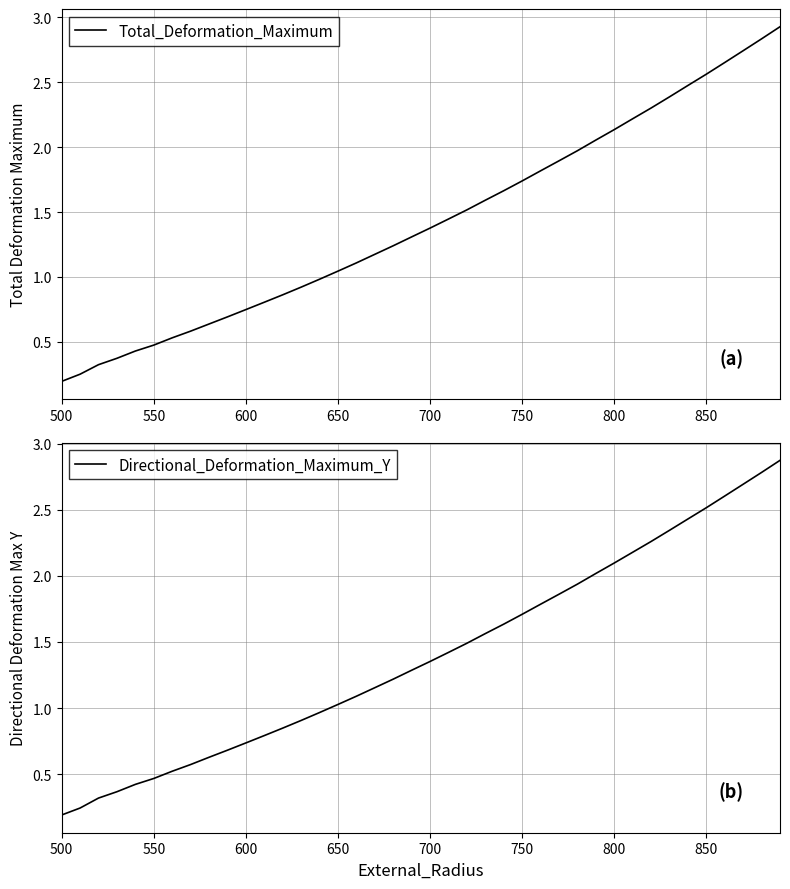

Reading left to right, list all the values displayed in this chart.

Total_Deformation_Maximum: 0.2	0.3	0.3	0.4	0.4	0.5	0.5	0.6	0.6	0.7	0.7	0.8	0.9	0.9	1.0	1.0	1.1	1.2	1.2	1.3	1.4	1.4	1.5	1.6	1.7	1.7	1.8	1.9	2.0	2.1	2.1	2.2	2.3	2.4	2.5	2.6	2.7	2.7	2.8	2.9
Directional_Deformation_Maximum_Y: 0.2	0.2	0.3	0.4	0.4	0.5	0.5	0.6	0.6	0.7	0.7	0.8	0.8	0.9	1.0	1.0	1.1	1.2	1.2	1.3	1.4	1.4	1.5	1.6	1.6	1.7	1.8	1.9	1.9	2.0	2.1	2.2	2.3	2.3	2.4	2.5	2.6	2.7	2.8	2.9